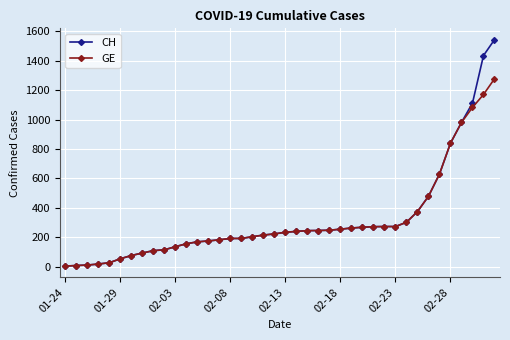

Which series has the widest spread of values?

CH